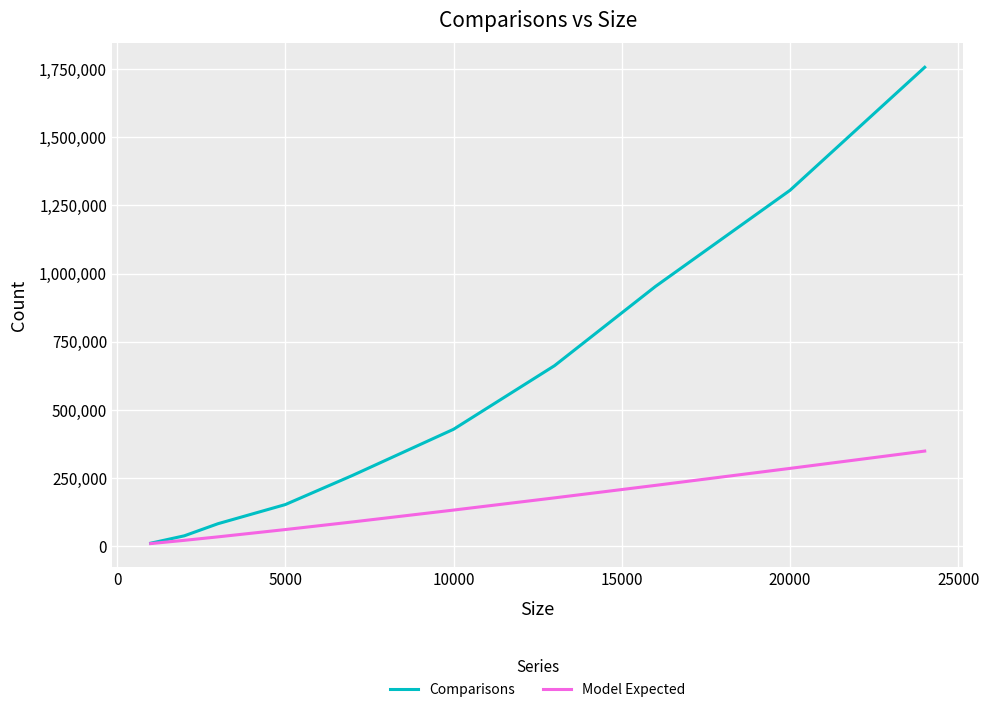

Which series has the largest range (max minus min)?

Comparisons